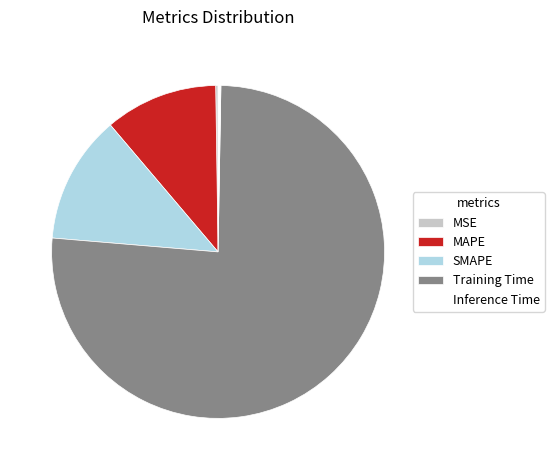

Which category has the biggest portion of the pie?

Training Time